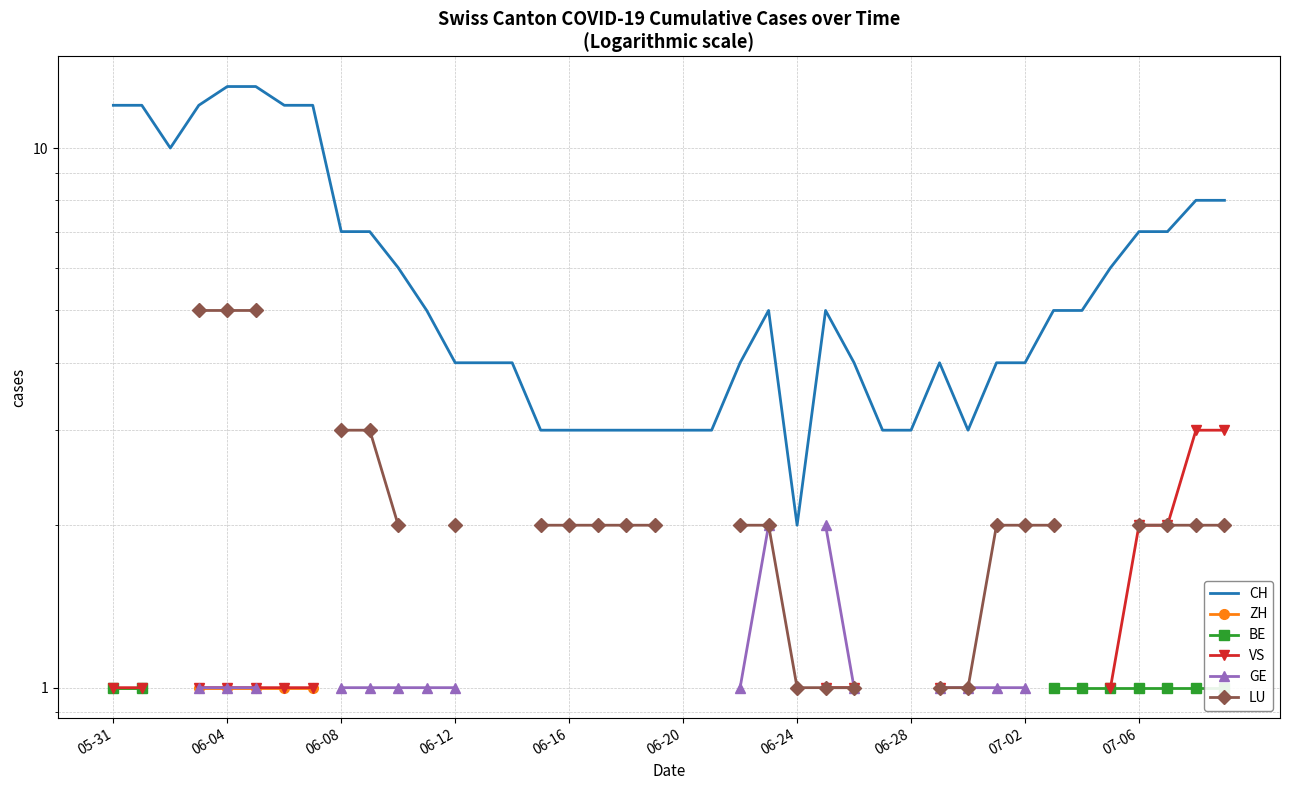

Which series has the largest total across all categories?

CH